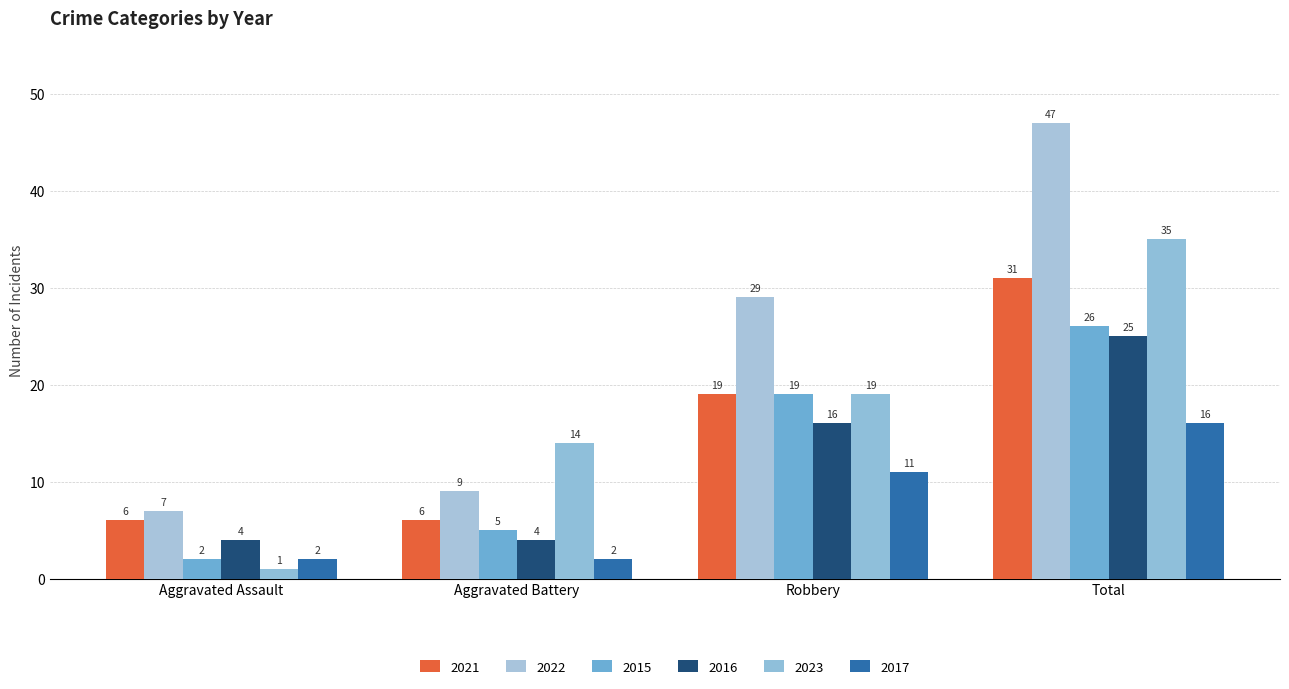

What is the label of the 1st bar from the right?

Total